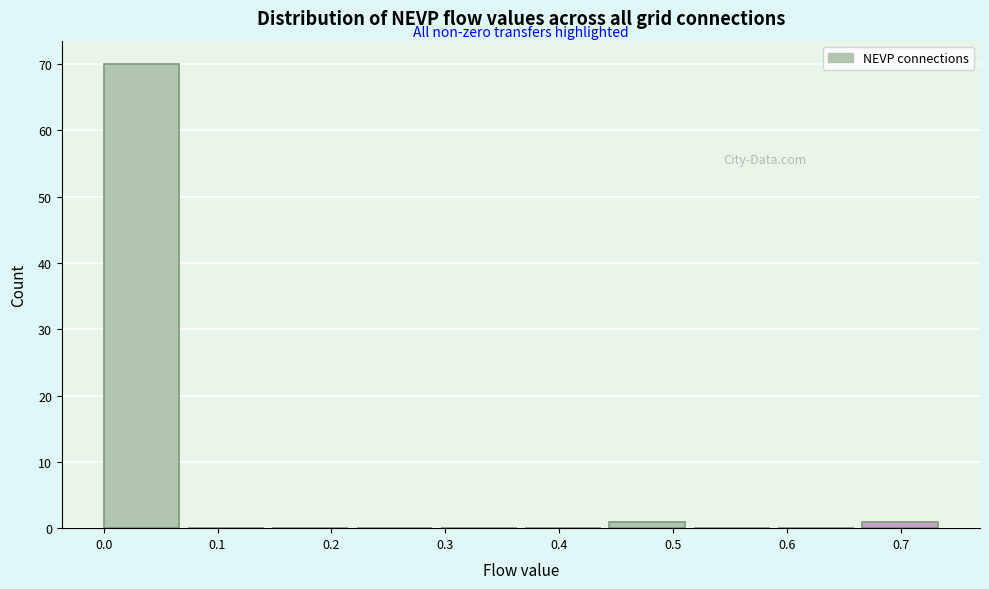

What is the height of the bar covering 0.44 to 0.52 on the x-axis? Neither the bar edges nor the heights are printed on the chart, so give them approximately, as read against the axes.

1